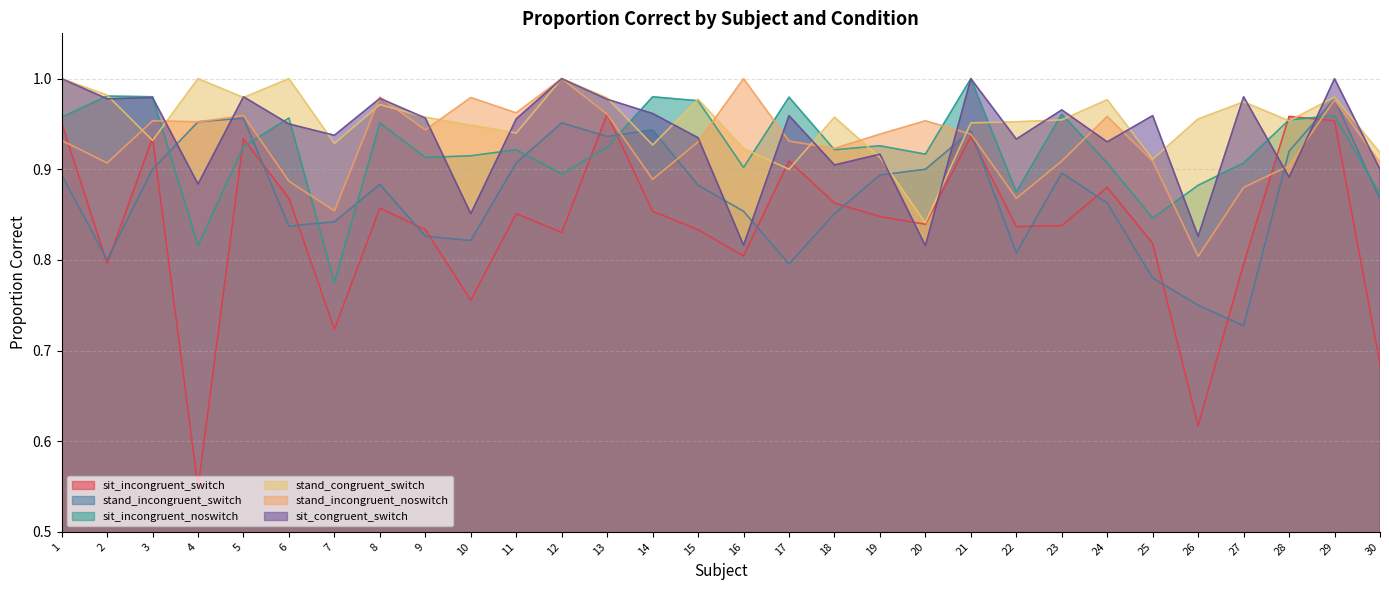

Reading left to right, transcribe all the data shown in this chart.

sit_incongruent_switch: 1=1.0	2=0.8	3=0.9	4=0.5	5=0.9	6=0.9	7=0.7	8=0.9	9=0.8	10=0.8	11=0.9	12=0.8	13=1.0	14=0.9	15=0.8	16=0.8	17=0.9	18=0.9	19=0.8	20=0.8	21=0.9	22=0.8	23=0.8	24=0.9	25=0.8	26=0.6	27=0.8	28=1.0	29=1.0	30=0.7
stand_incongruent_switch: 1=0.9	2=0.8	3=0.9	4=1.0	5=1.0	6=0.8	7=0.8	8=0.9	9=0.8	10=0.8	11=0.9	12=1.0	13=0.9	14=0.9	15=0.9	16=0.9	17=0.8	18=0.9	19=0.9	20=0.9	21=0.9	22=0.8	23=0.9	24=0.9	25=0.8	26=0.8	27=0.7	28=0.9	29=1.0	30=0.9
sit_incongruent_noswitch: 1=1.0	2=1.0	3=1.0	4=0.8	5=0.9	6=1.0	7=0.8	8=1.0	9=0.9	10=0.9	11=0.9	12=0.9	13=0.9	14=1.0	15=1.0	16=0.9	17=1.0	18=0.9	19=0.9	20=0.9	21=1.0	22=0.9	23=1.0	24=0.9	25=0.8	26=0.9	27=0.9	28=1.0	29=1.0	30=0.9
stand_congruent_switch: 1=1.0	2=1.0	3=0.9	4=1.0	5=1.0	6=1.0	7=0.9	8=1.0	9=1.0	10=0.9	11=0.9	12=1.0	13=1.0	14=0.9	15=1.0	16=0.9	17=0.9	18=1.0	19=0.9	20=0.8	21=1.0	22=1.0	23=1.0	24=1.0	25=0.9	26=1.0	27=1.0	28=1.0	29=1.0	30=0.9
stand_incongruent_noswitch: 1=0.9	2=0.9	3=1.0	4=1.0	5=1.0	6=0.9	7=0.9	8=1.0	9=0.9	10=1.0	11=1.0	12=1.0	13=1.0	14=0.9	15=0.9	16=1.0	17=0.9	18=0.9	19=0.9	20=1.0	21=0.9	22=0.9	23=0.9	24=1.0	25=0.9	26=0.8	27=0.9	28=0.9	29=1.0	30=0.9
sit_congruent_switch: 1=1.0	2=1.0	3=1.0	4=0.9	5=1.0	6=0.9	7=0.9	8=1.0	9=1.0	10=0.9	11=1.0	12=1.0	13=1.0	14=1.0	15=0.9	16=0.8	17=1.0	18=0.9	19=0.9	20=0.8	21=1.0	22=0.9	23=1.0	24=0.9	25=1.0	26=0.8	27=1.0	28=0.9	29=1.0	30=0.9